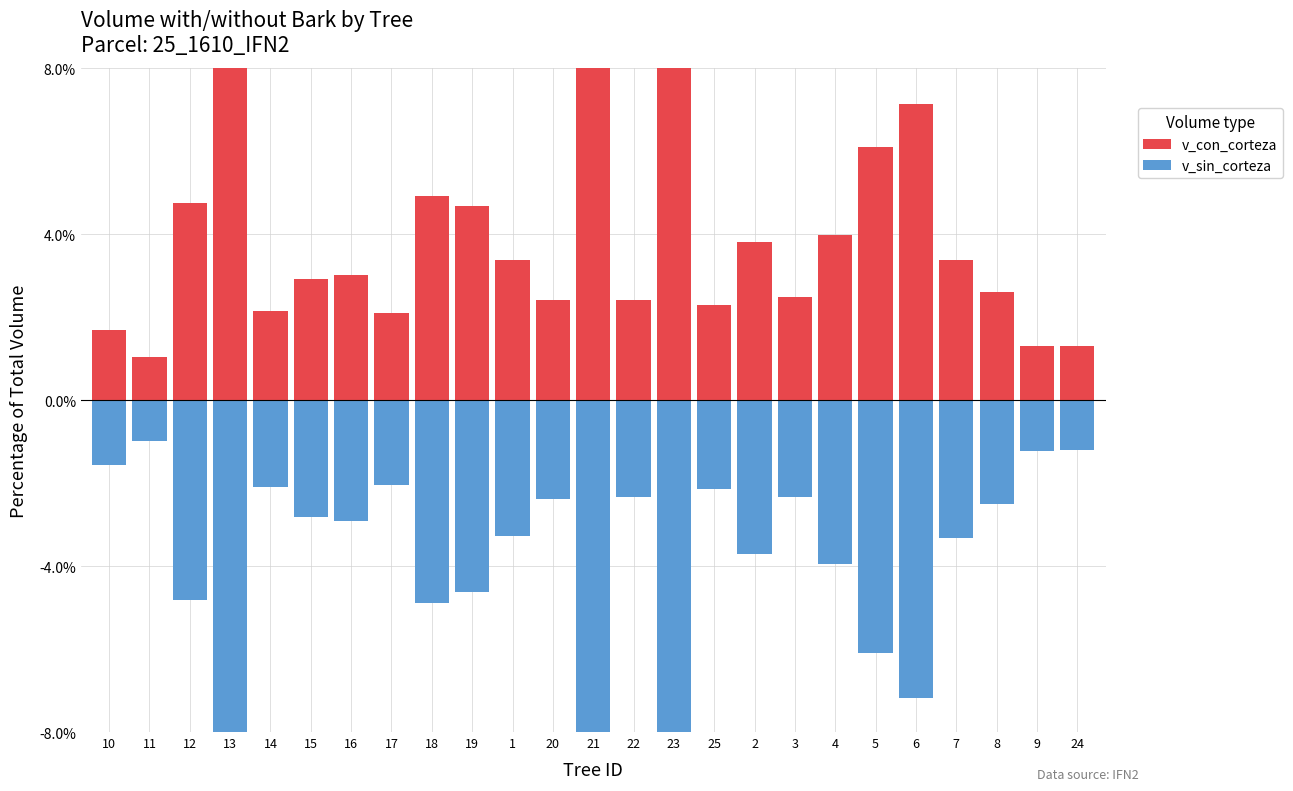

Rank the series at 19 from lowest to highest value.

v_sin_corteza, v_con_corteza